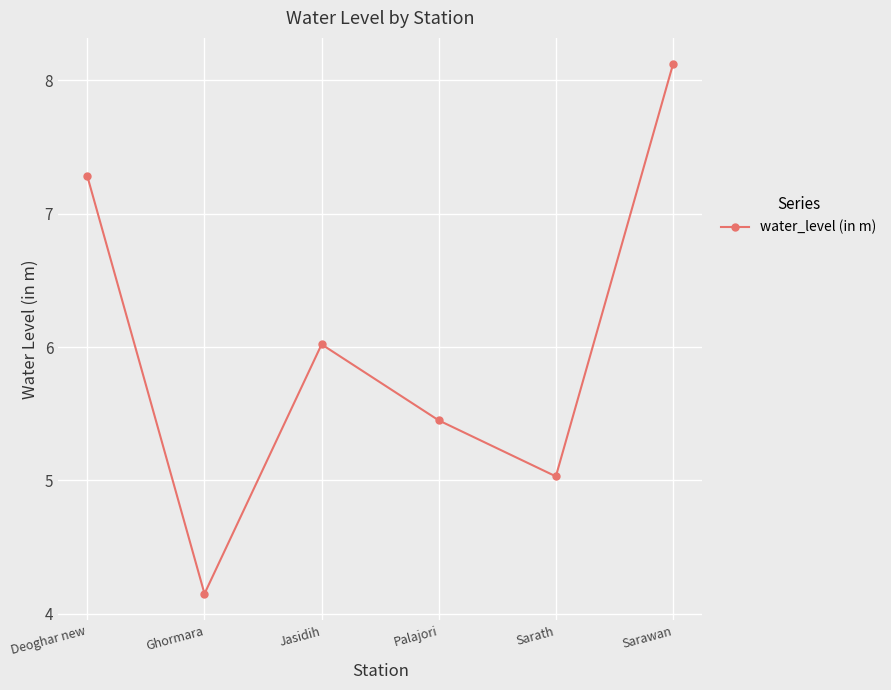

Where is the first local maximum?

Jasidih